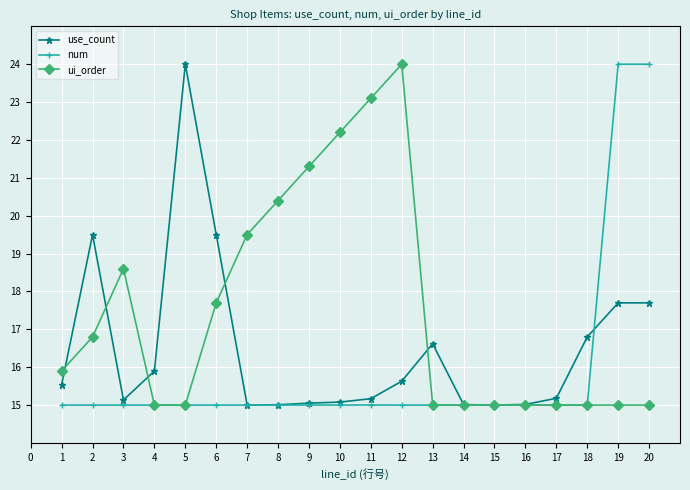

True or false: num has a value of 7.6 at 9.

False